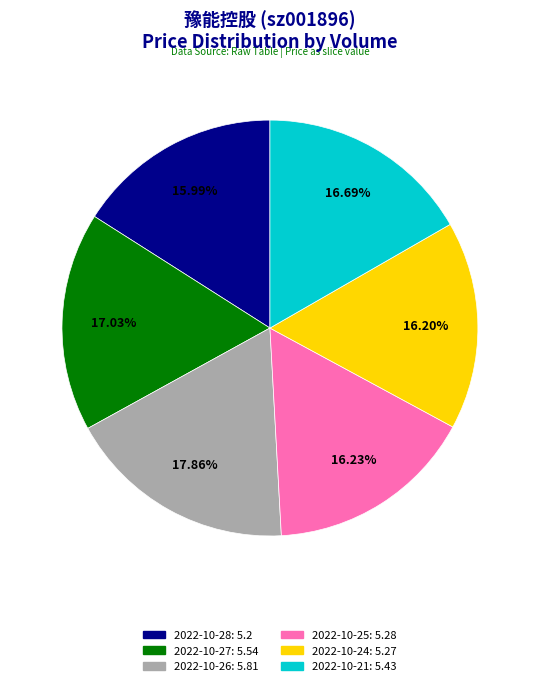

Do 2022-10-25: 5.28 and 2022-10-26: 5.81 together represent more than half of the pie?

No